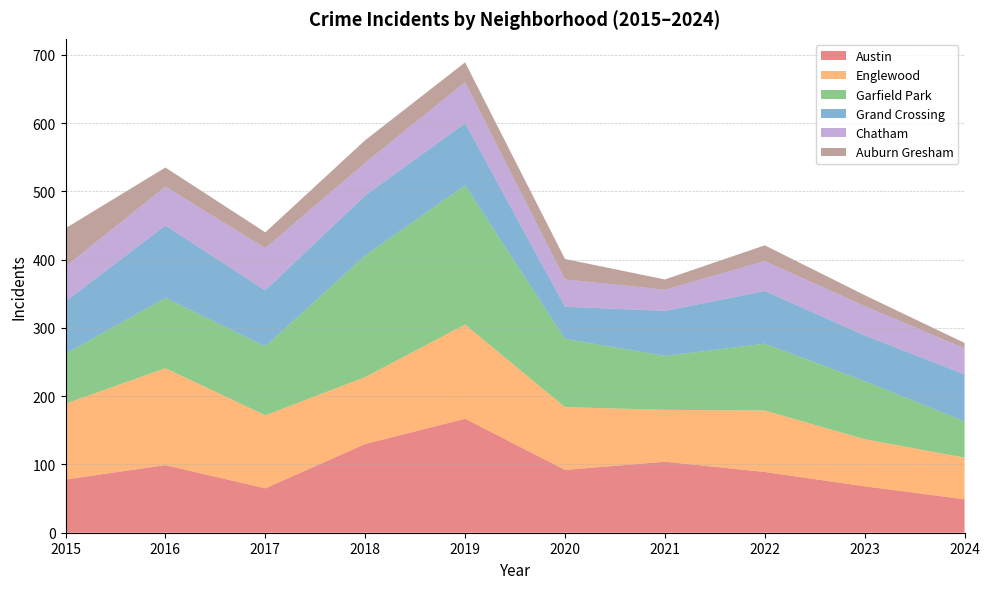

Reading left to right, transcribe all the data shown in this chart.

Austin: 2015=78	2016=99	2017=65	2018=130	2019=167	2020=92	2021=104	2022=89	2023=68	2024=49
Englewood: 2015=111	2016=142	2017=107	2018=98	2019=138	2020=92	2021=76	2022=90	2023=69	2024=61
Garfield Park: 2015=73	2016=103	2017=101	2018=178	2019=204	2020=100	2021=79	2022=98	2023=85	2024=53
Grand Crossing: 2015=77	2016=106	2017=82	2018=88	2019=91	2020=47	2021=66	2022=77	2023=67	2024=69
Chatham: 2015=51	2016=57	2017=62	2018=48	2019=60	2020=40	2021=31	2022=44	2023=43	2024=38
Auburn Gresham: 2015=56	2016=28	2017=23	2018=33	2019=29	2020=30	2021=15	2022=23	2023=16	2024=8